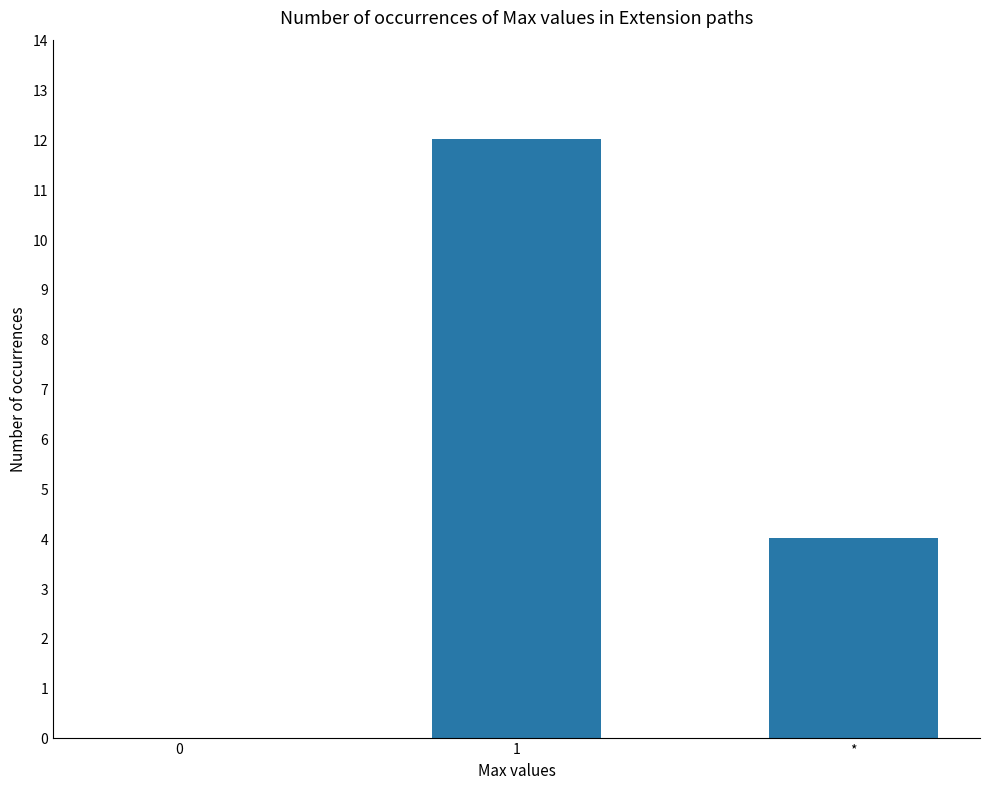

What is the sum of the values at * and 1?

16